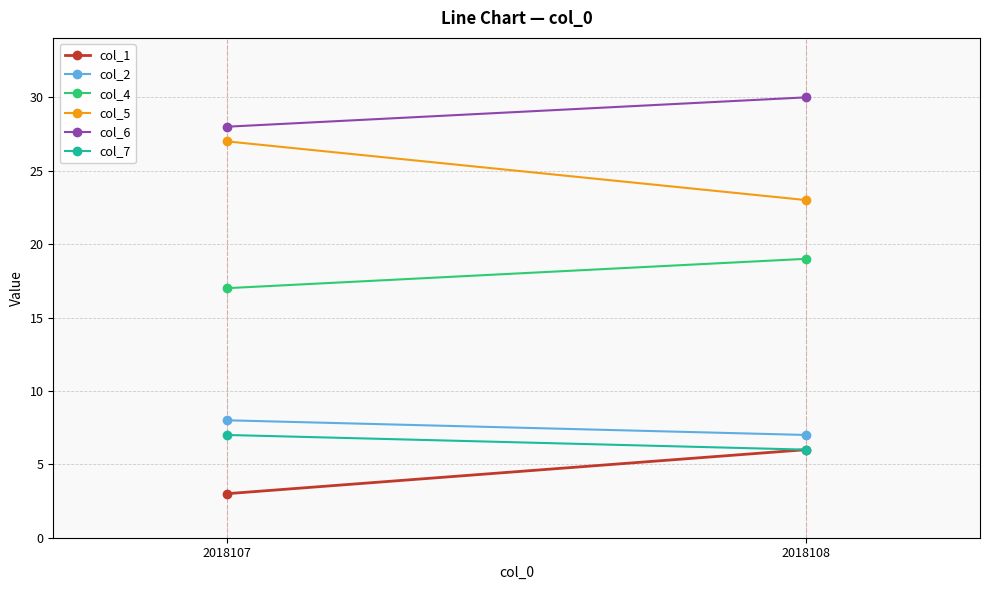

What is the value of the col_1 point at the 2nd from the left?

6